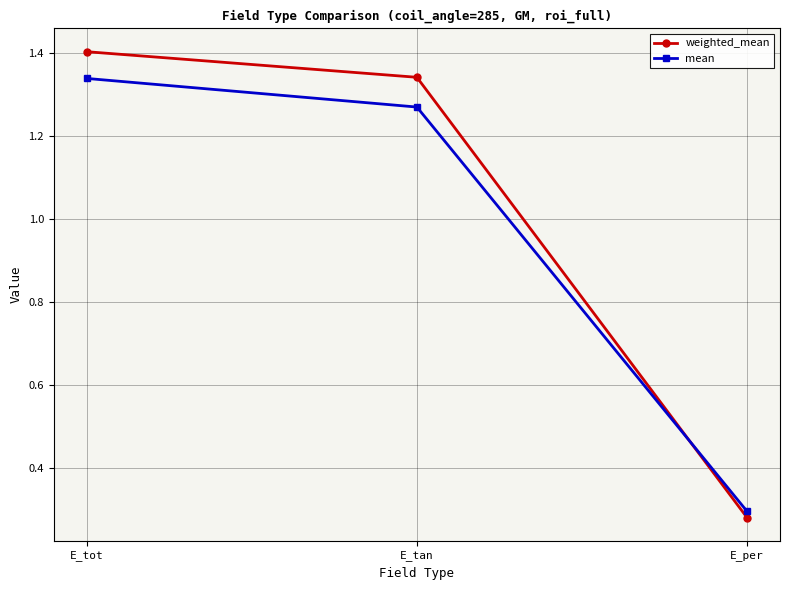

At which label is mean closest to 0?

E_per